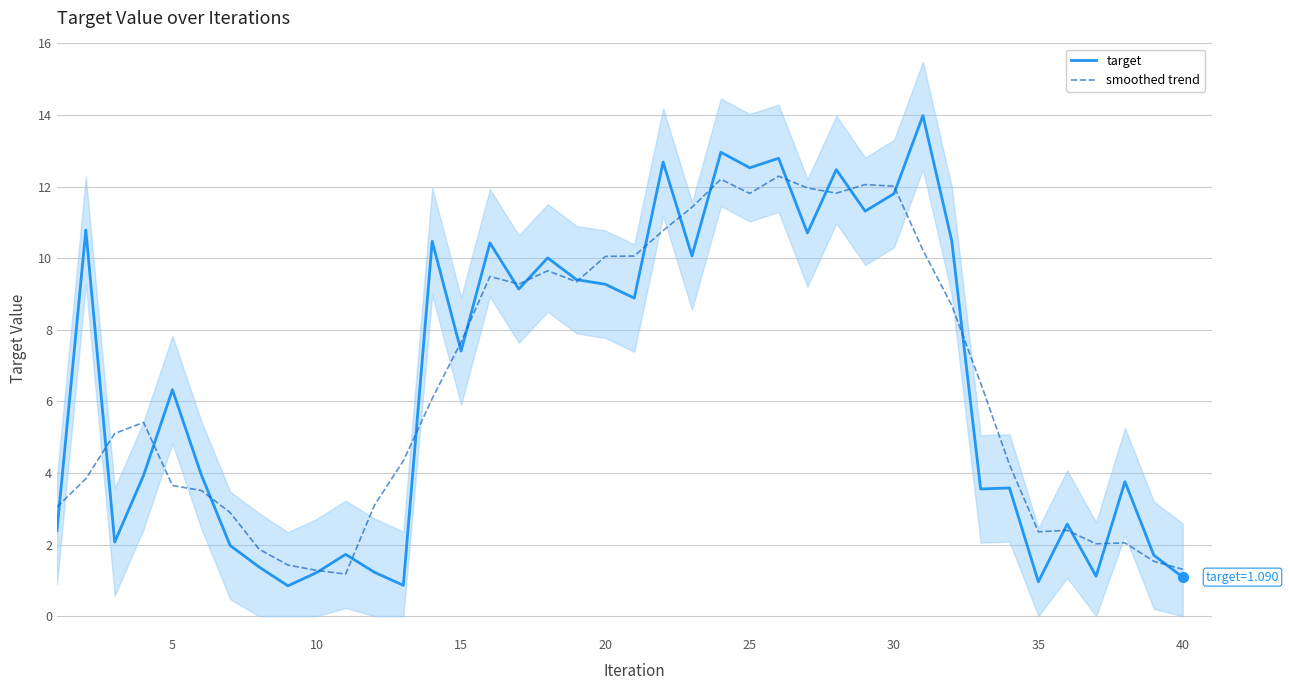

What is the highest value of the smoothed trend series?

12.3